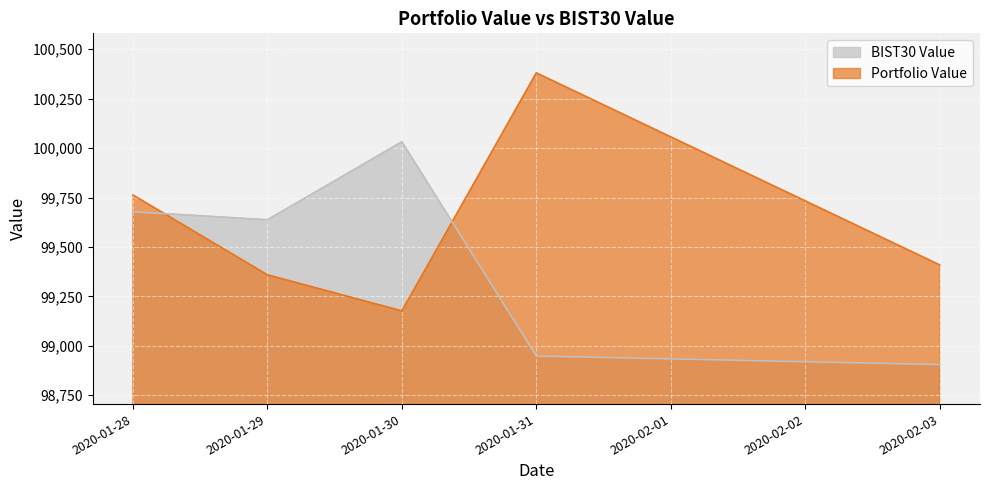

Count the number of categories in the chart.

5